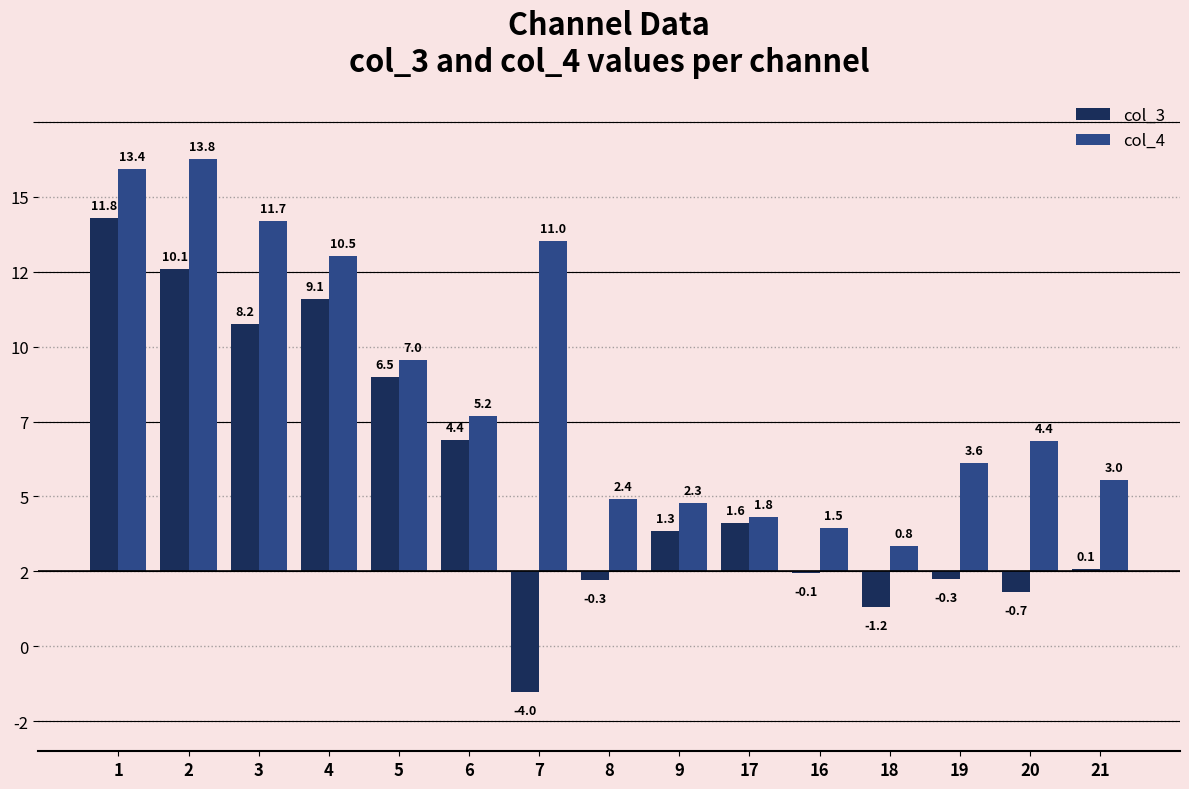

Which category has the lowest value across all series?

7